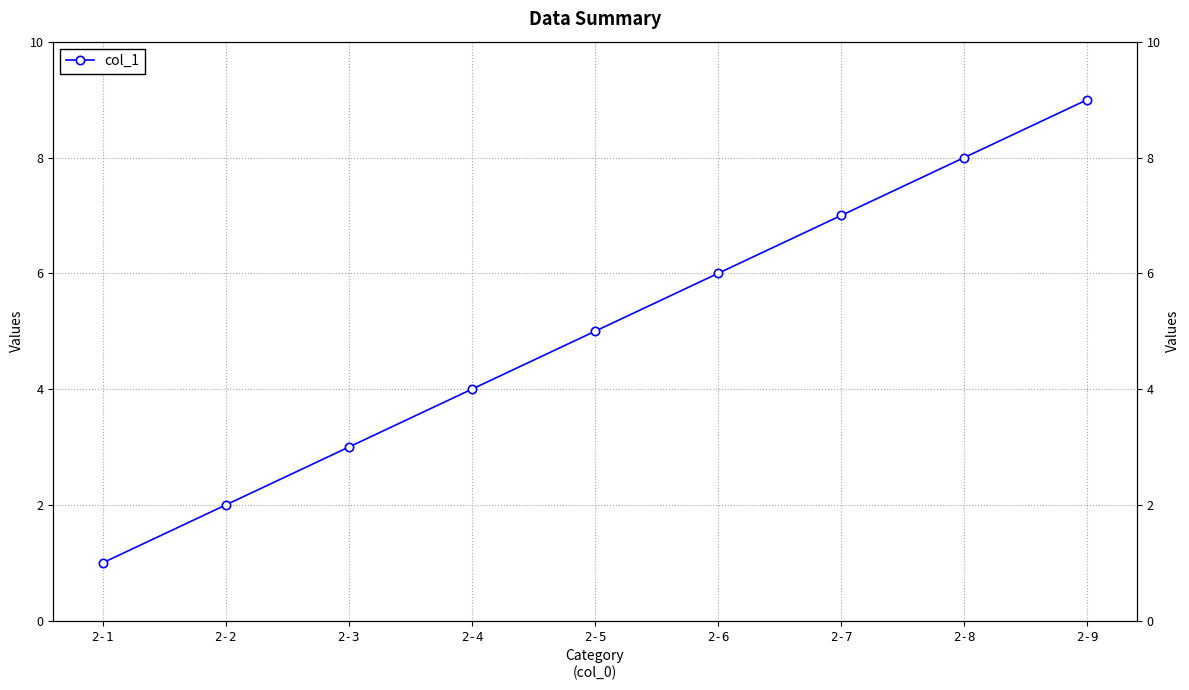

Count the number of categories in the chart.

9